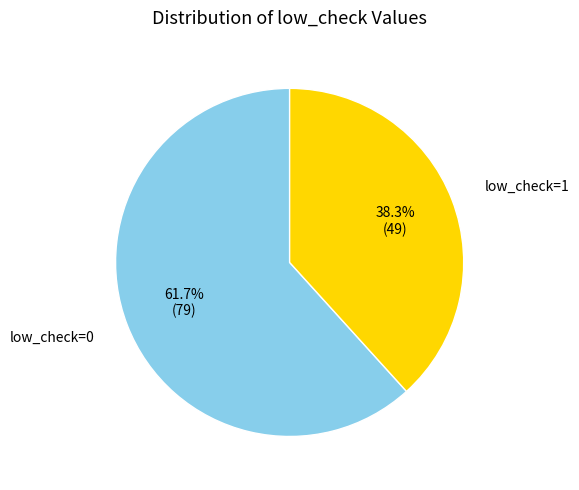

To the nearest percent, what percentage of the pie is low_check=1?

38%